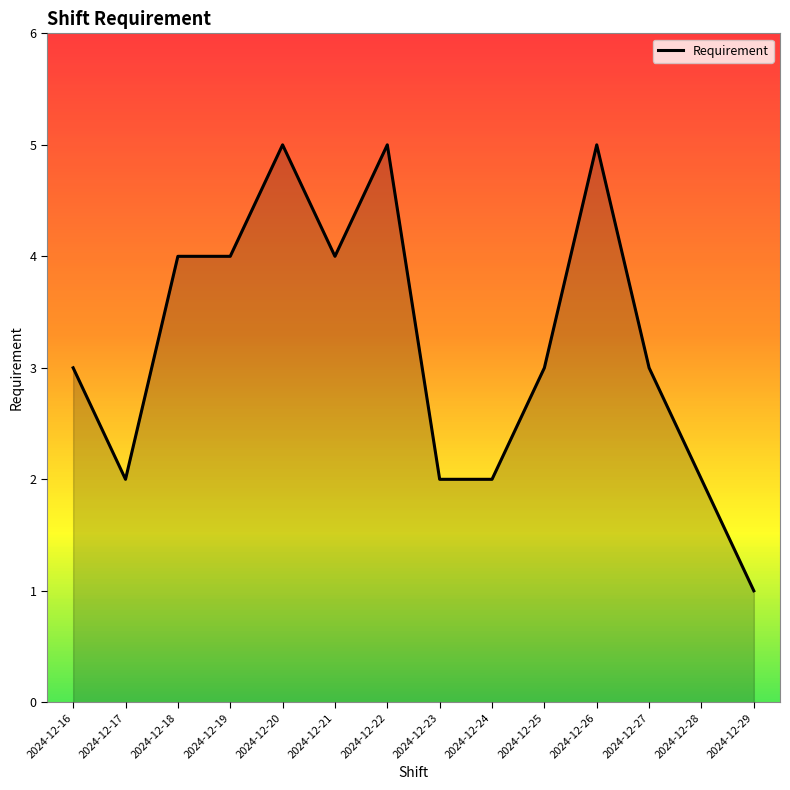

True or false: the data shows 3 at 2024-12-28.

False